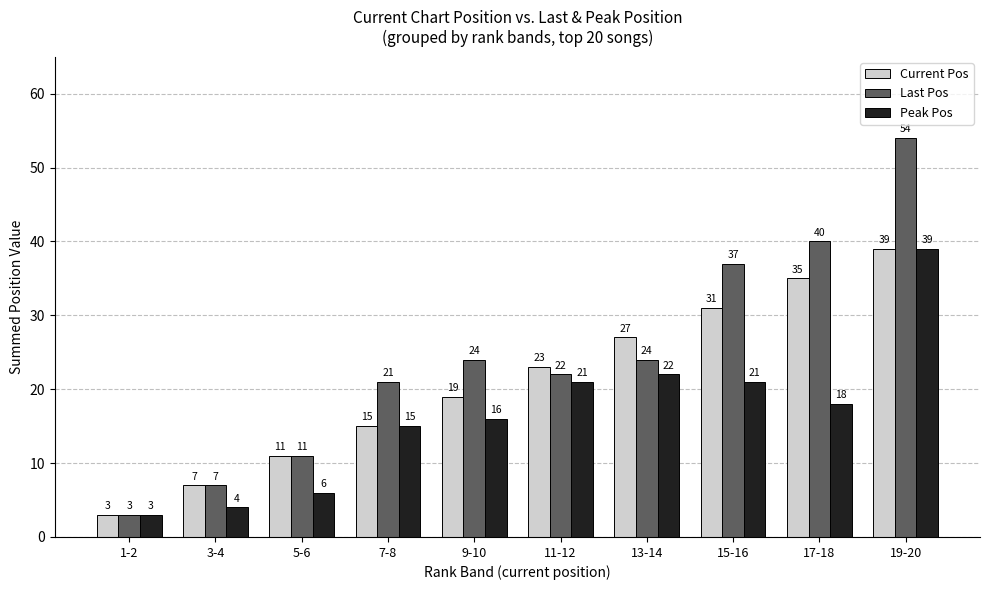

What are all the series names shown in the legend?

Current Pos, Last Pos, Peak Pos